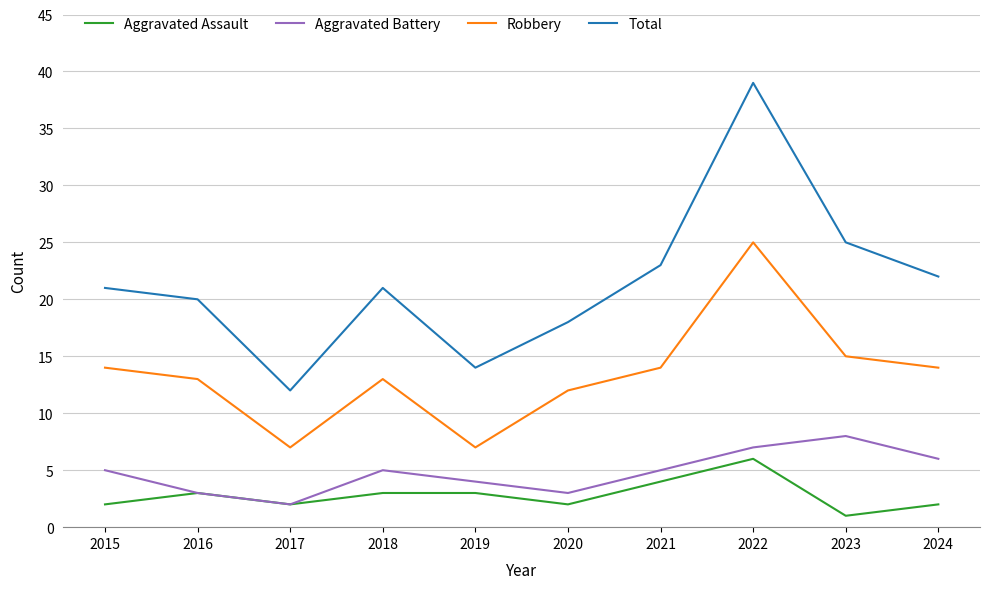

What is the maximum value shown in the chart?

39